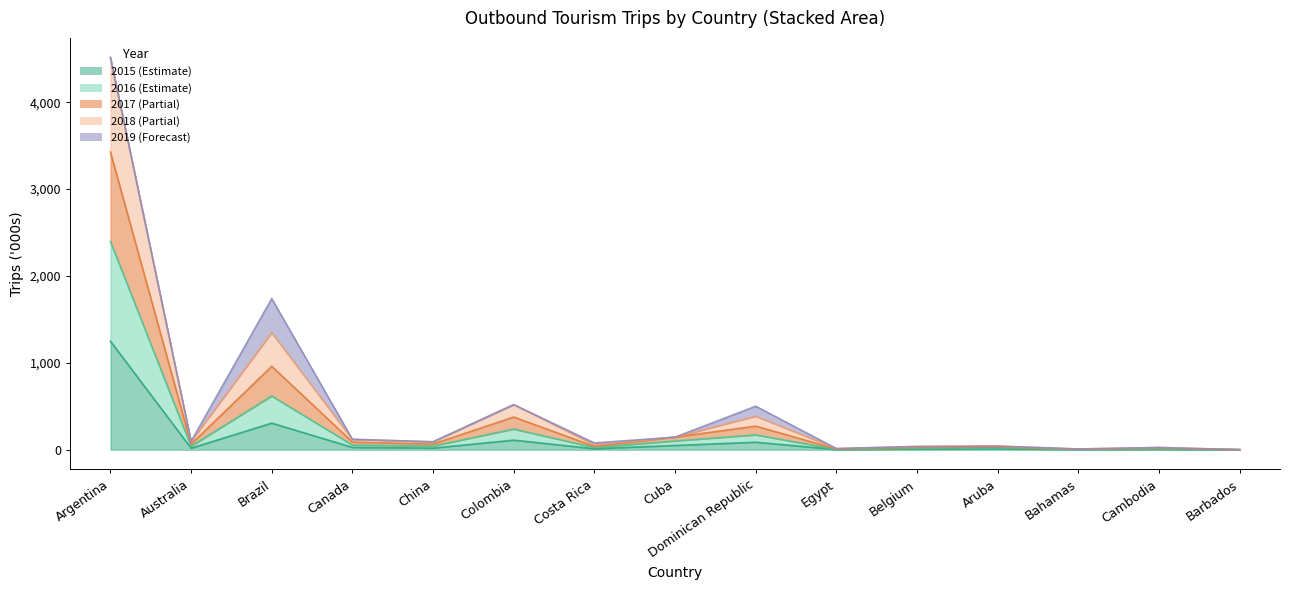

True or false: 2017 and 2016 intersect in this chart.

False